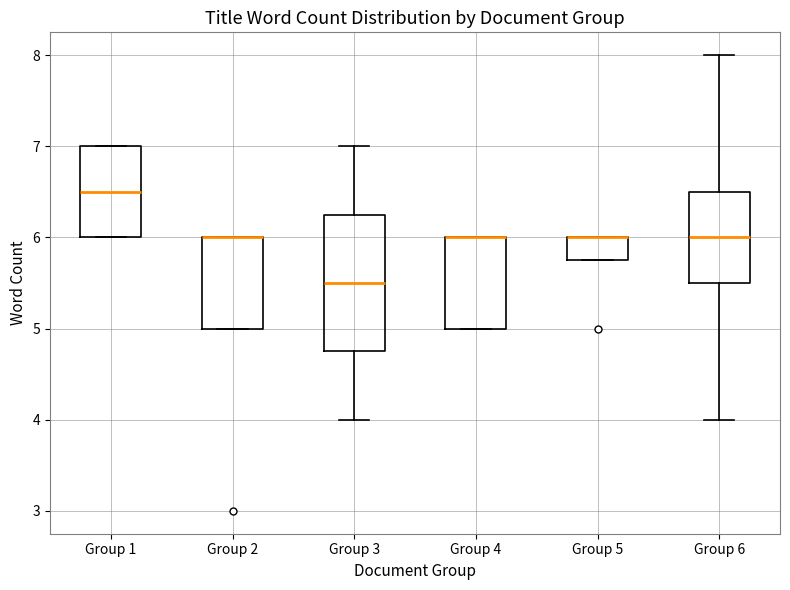

Reading left to right, transcribe this box plot: for each box, give where its median line is, the range the box spans, and where its two whiskers end, as read against the y-axis. The values are not printed on the chart, so give them approximately, as read against the axis.

Group 1: median 6.5, box 6.0 to 7.0, whiskers 6.0 to 7.0
Group 2: median 6.0 (drawn on the box's upper edge), box 5.0 to 6.0, whiskers 5.0 to 6.0
Group 3: median 5.5, box 4.8 to 6.3, whiskers 4.0 to 7.0
Group 4: median 6.0 (drawn on the box's upper edge), box 5.0 to 6.0, whiskers 5.0 to 6.0
Group 5: median 6.0 (drawn on the box's upper edge), box 5.8 to 6.0, whiskers 5.8 to 6.0
Group 6: median 6.0, box 5.5 to 6.5, whiskers 4.0 to 8.0